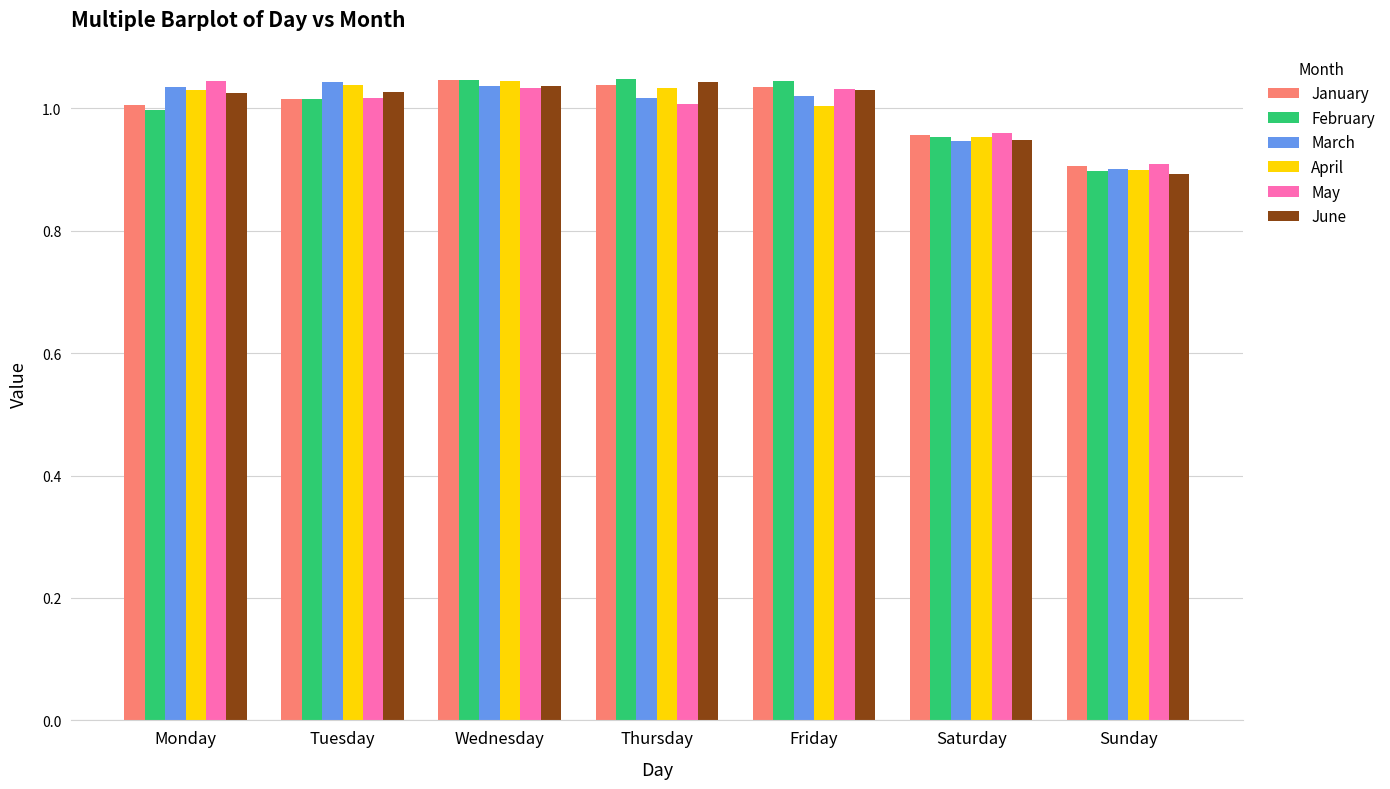

Between Saturday and Sunday, which series saw the biggest shift?

February